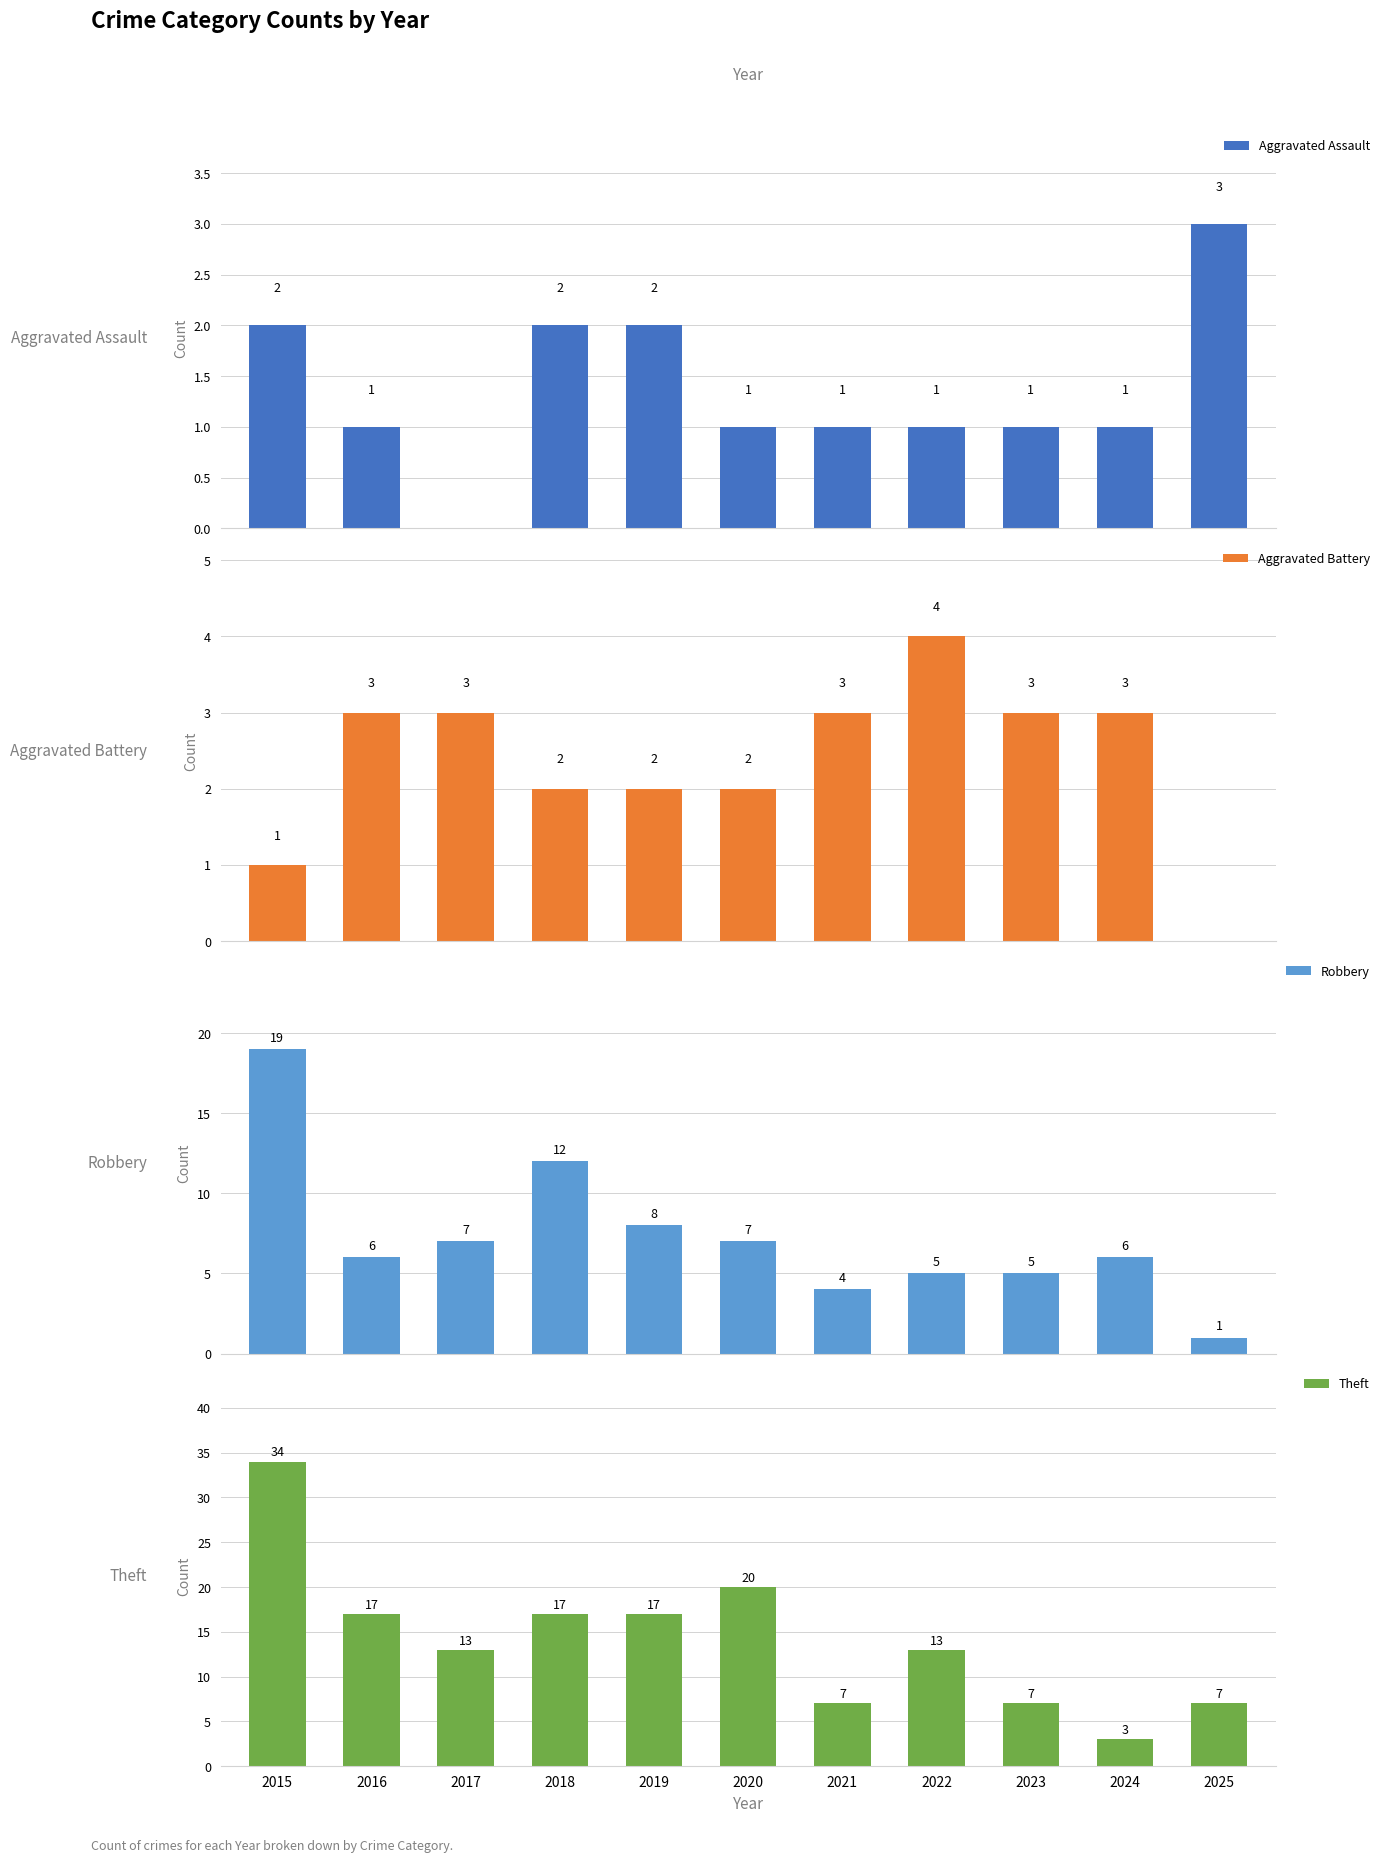

What is the difference between the Robbery values at 2017 and 2025?

6